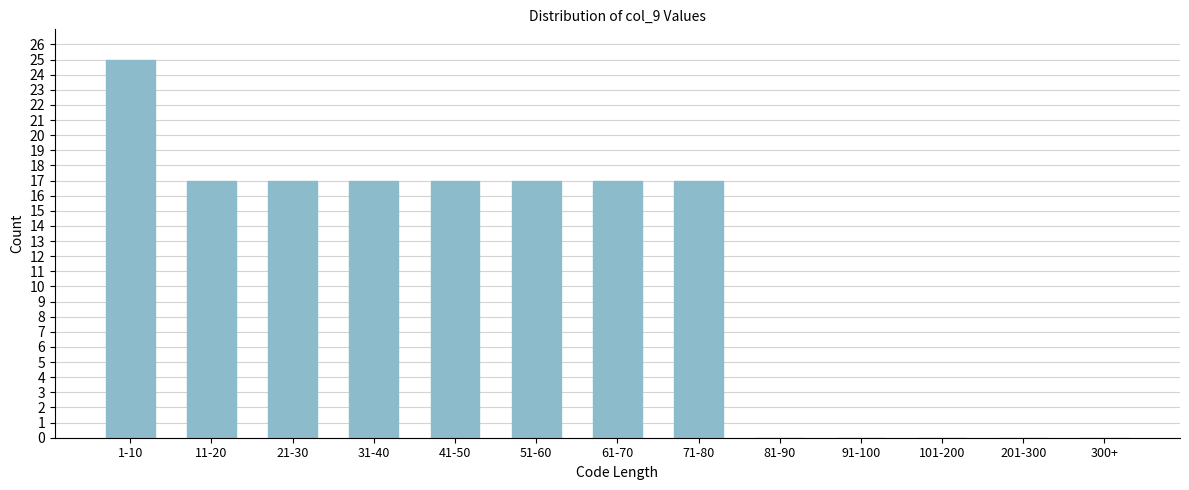

Reading left to right, what are all the values shown in this chart?

1-10=25	11-20=17	21-30=17	31-40=17	41-50=17	51-60=17	61-70=17	71-80=17	81-90=0	91-100=0	101-200=0	201-300=0	300+=0